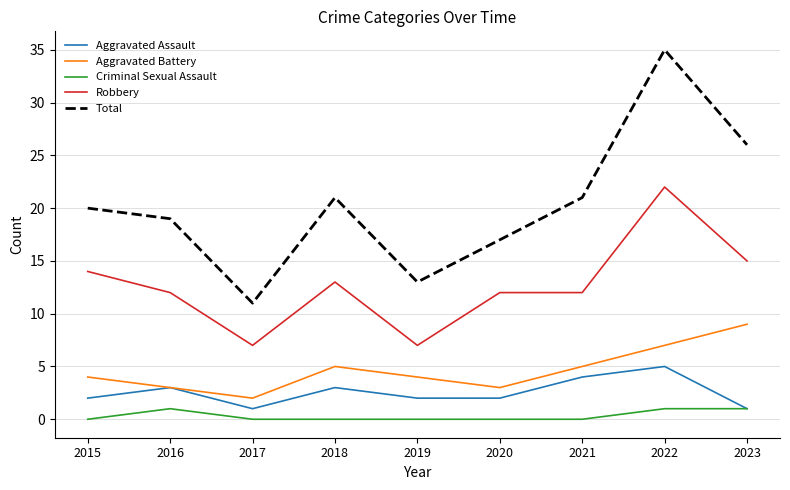

Is it true that Aggravated Battery equals 2 at 2017?

True